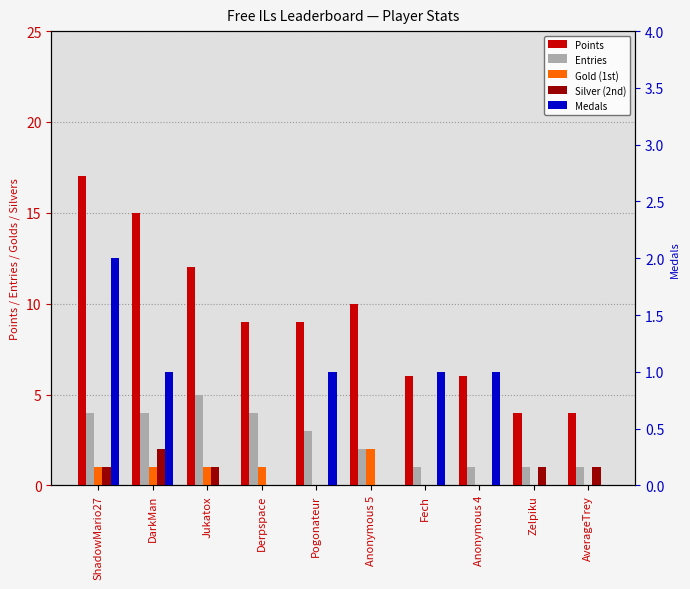

What is the average value of the Points series?

9